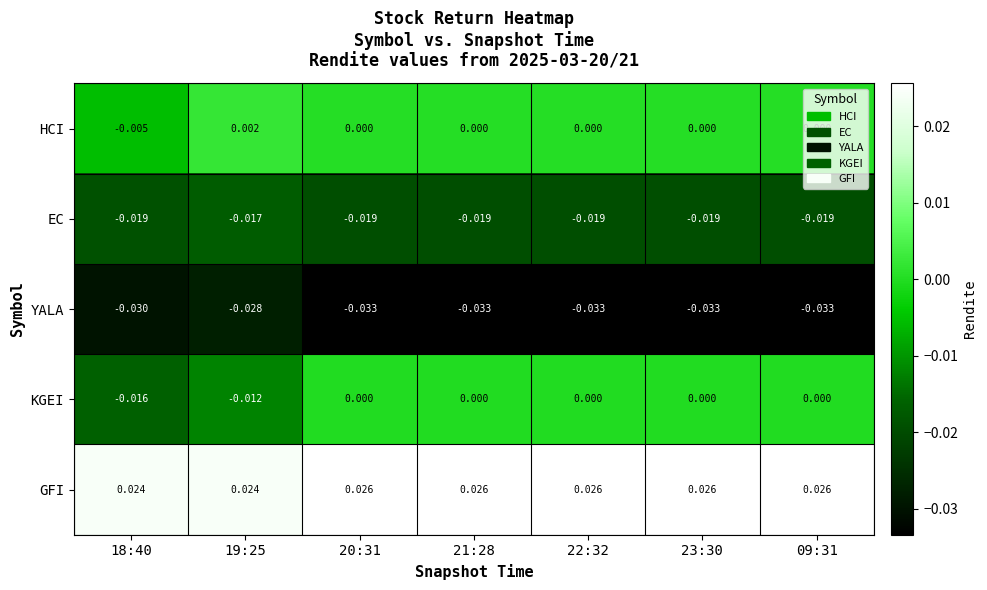

Is the value of YALA at 23:30 greater than the value of EC at 20:31?

No